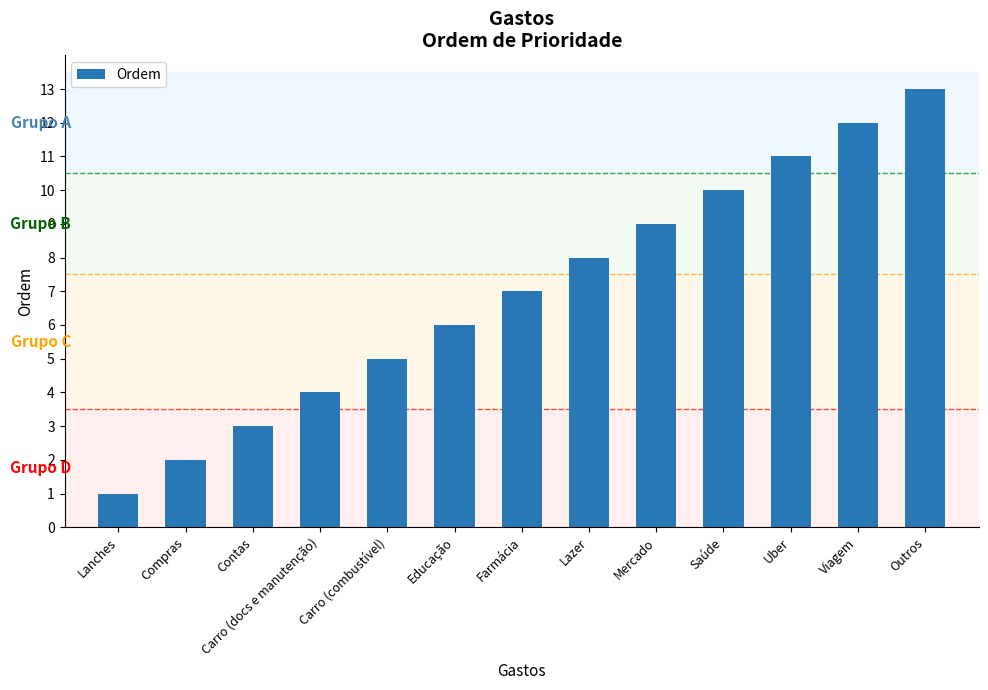

Between Contas and Lazer, which is larger?

Lazer